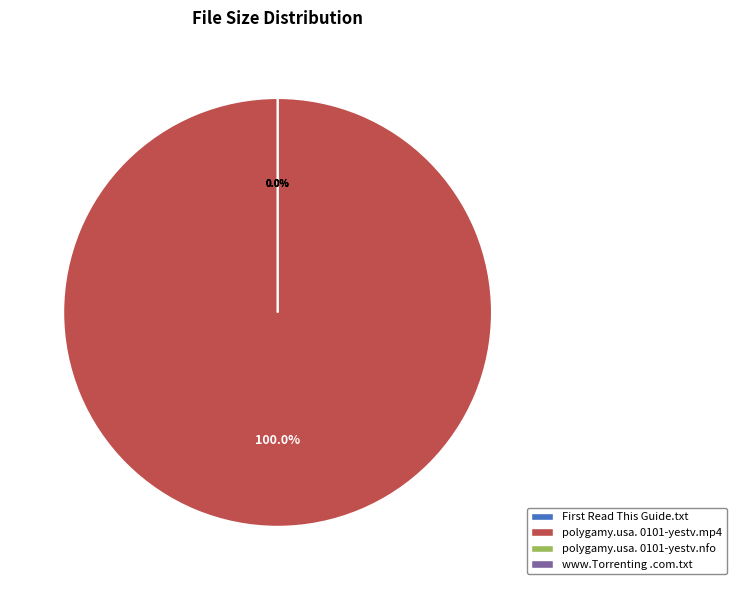

Which category has the smallest portion of the pie?

polygamy.usa.0101-yestv.nfo